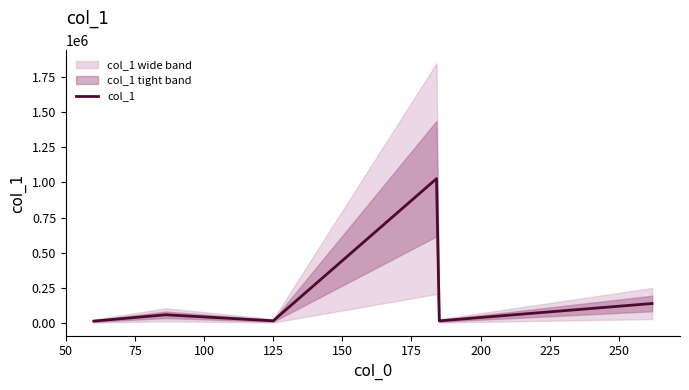

What is the maximum value for col_1?

1026915.5